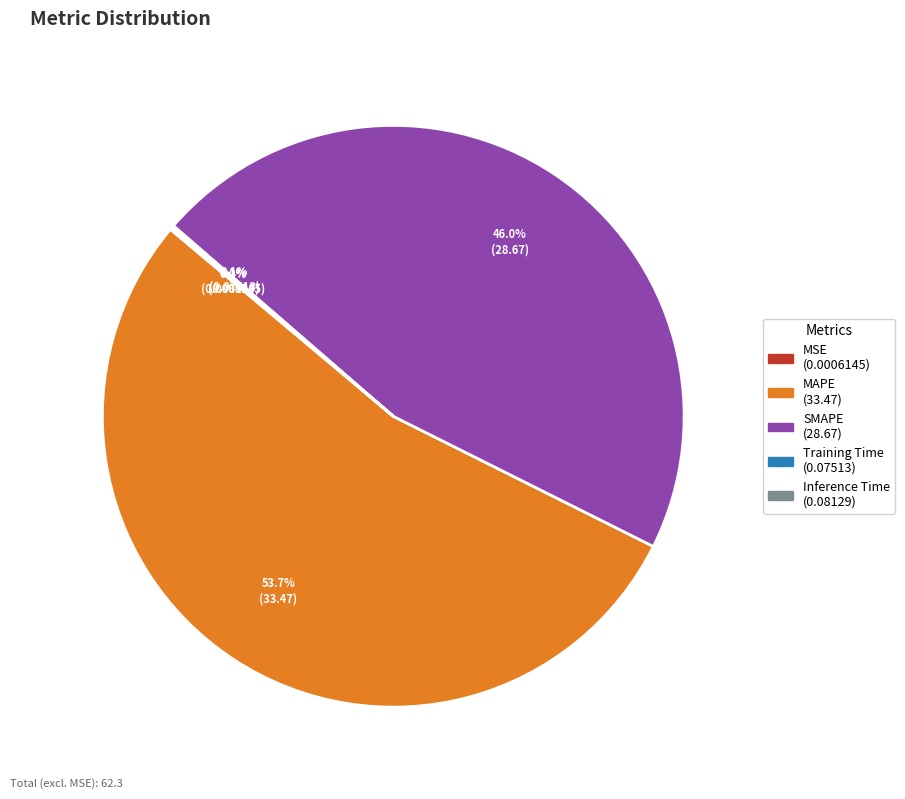

What percentage is the SMAPE slice, to the nearest percent?

46%